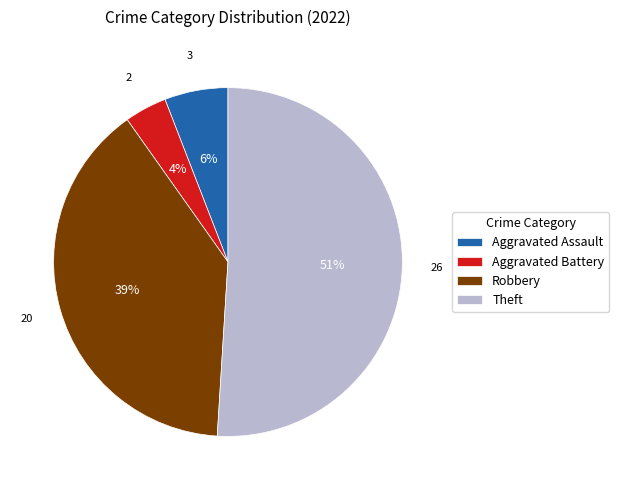

To the nearest percent, what is the average slice percentage?

25%